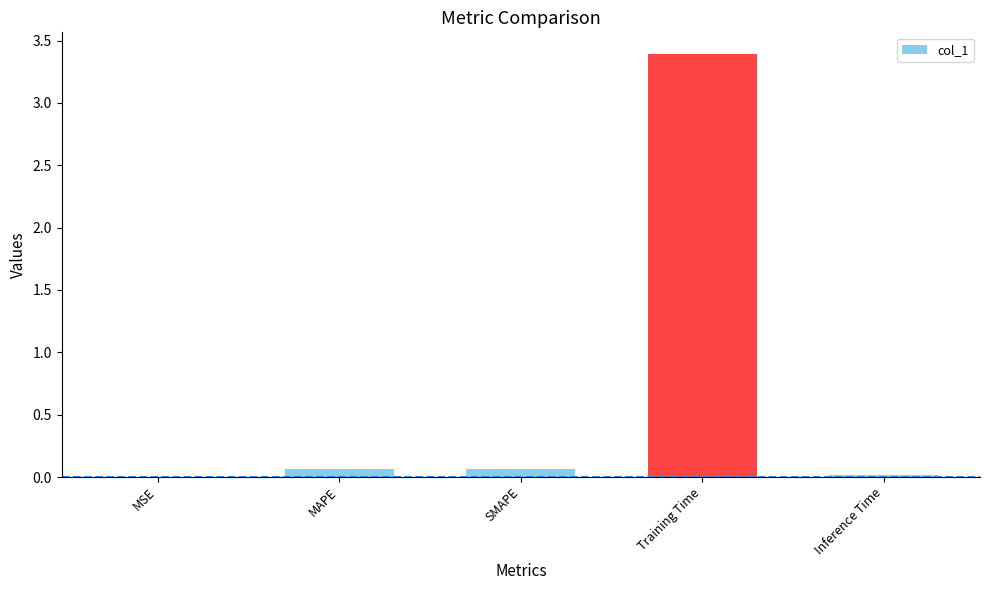

Which label corresponds to the largest value in the chart?

Training Time